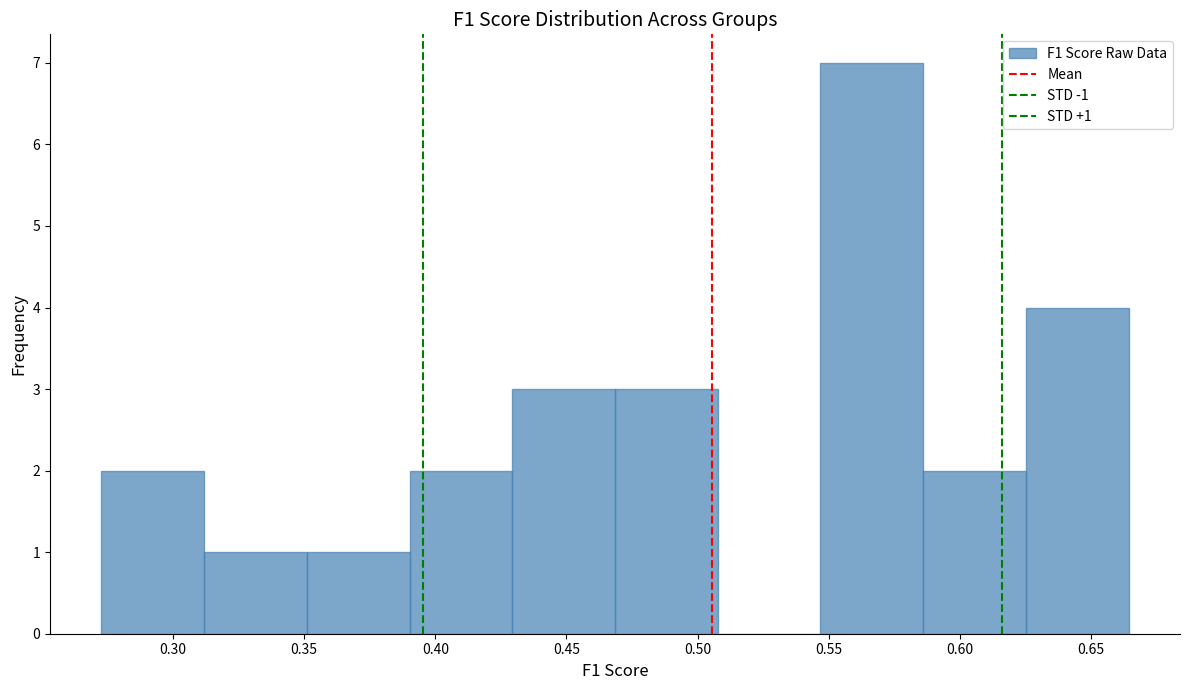

Over which range of the x-axis is the bar tallest?

0.545 to 0.585